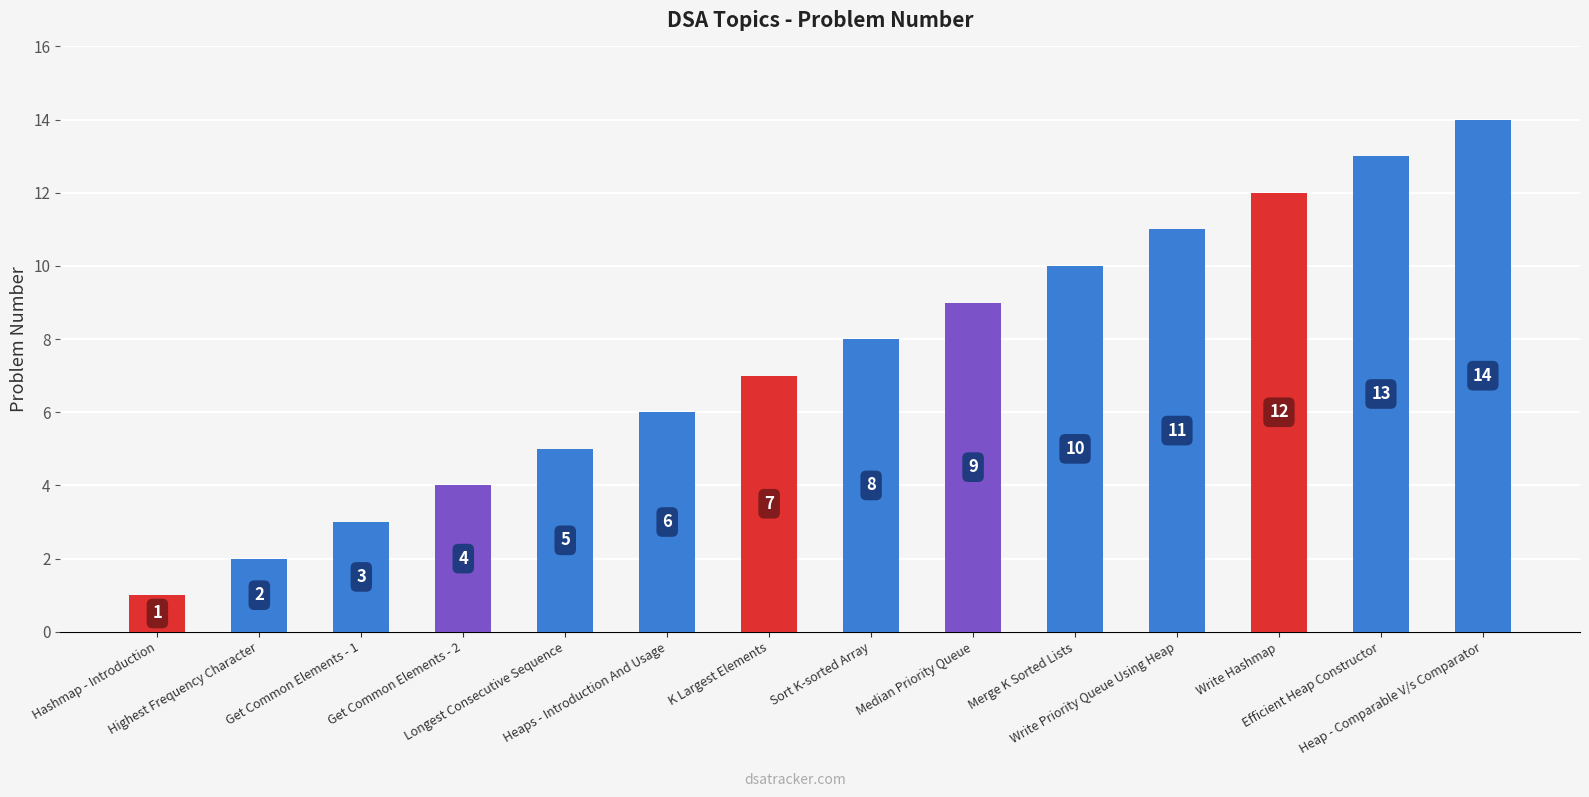

Which label corresponds to the smallest value in the chart?

Hashmap - Introduction